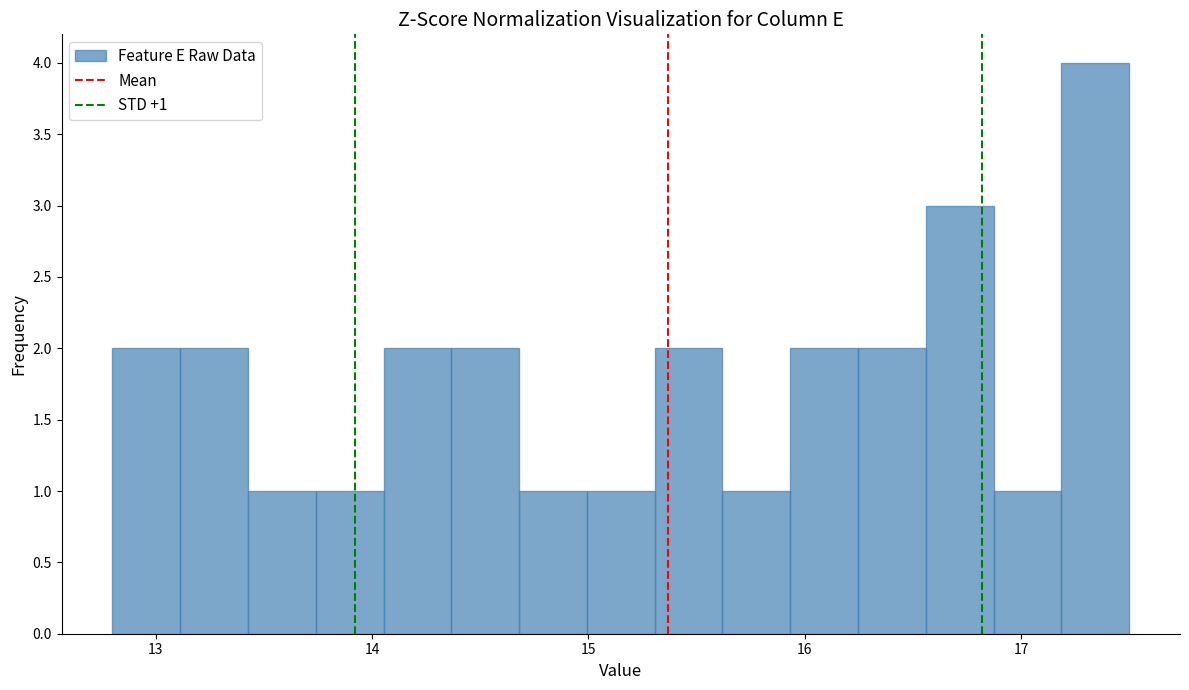

Around what value on the x-axis is the tallest bar? Give the approximate position of its centre, as read against the axis.

17.3